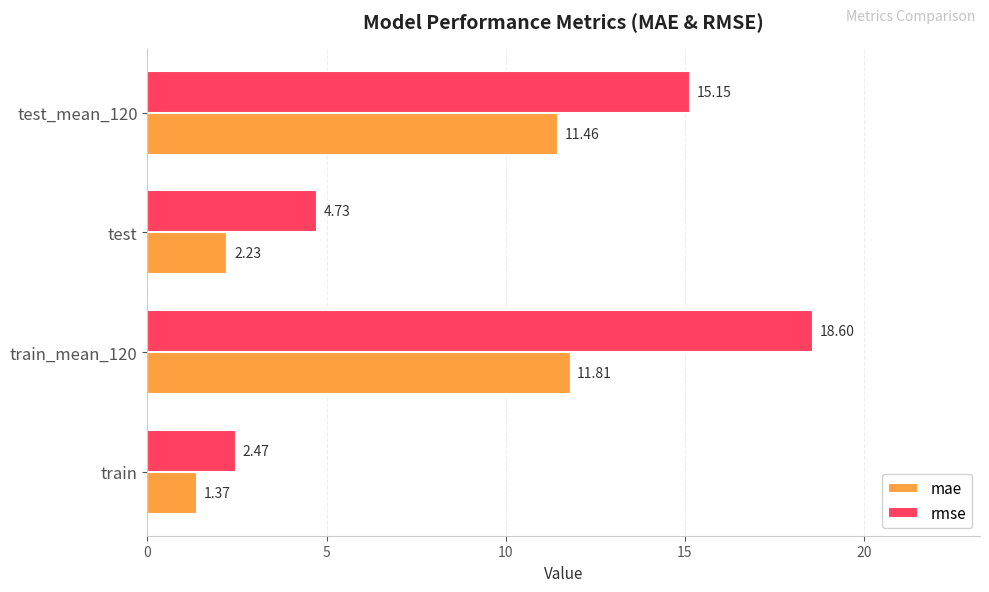

Rank the series by their maximum value, from highest to lowest.

rmse, mae